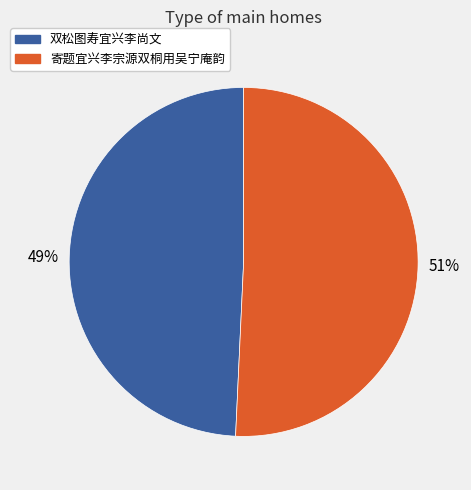

True or false: 寄题宜兴李宗源双桐用吴宁庵韵 accounts for 51% of the total.

True